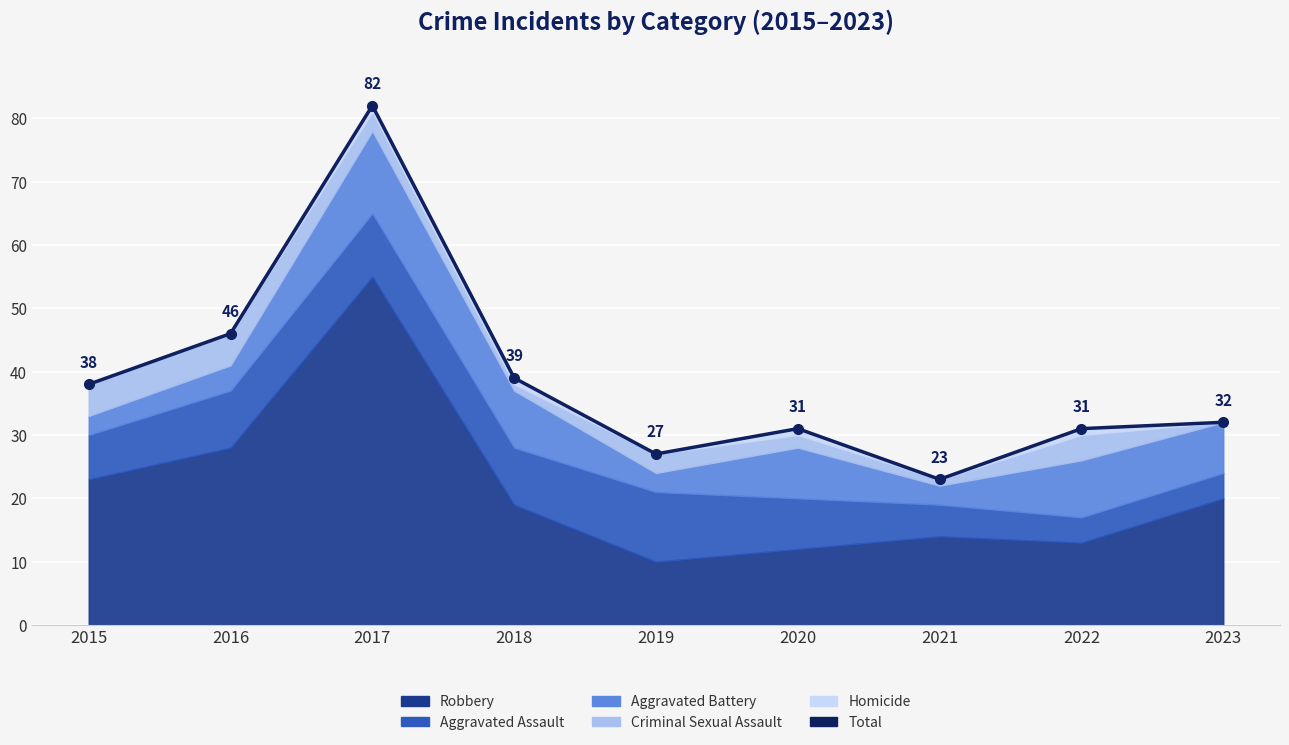

How many lines are shown in the chart?

1